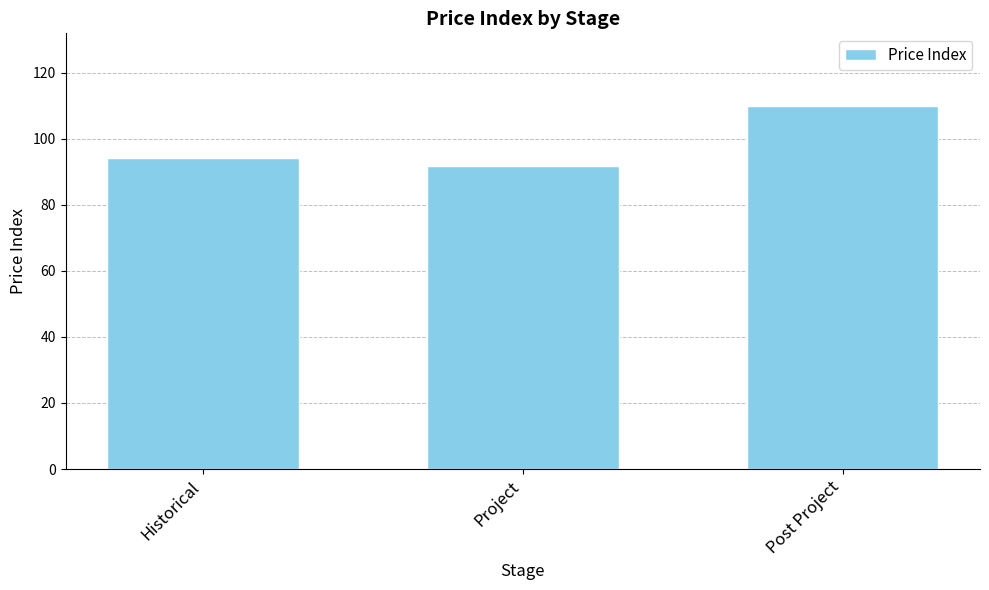

Where does the data first go above 94?

Historical